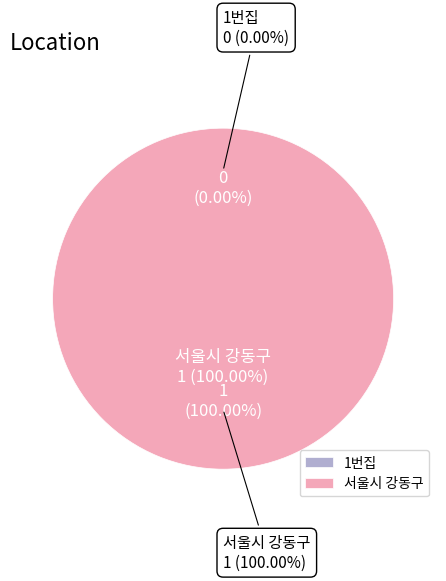

To the nearest percent, what is the difference between the 1번집 and 서울시 강동구 slice percentages?

100%